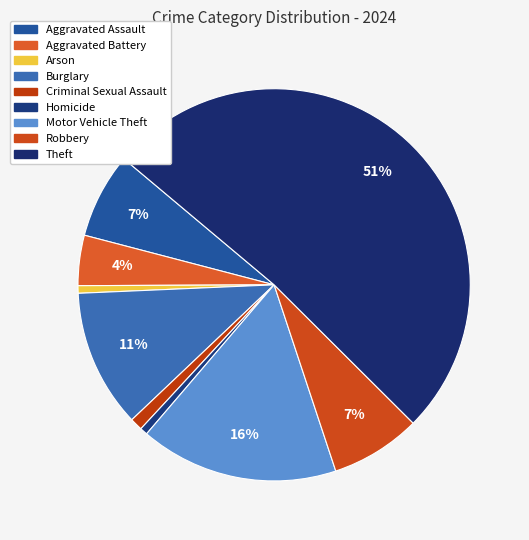

What is the largest slice in the pie chart?

Theft